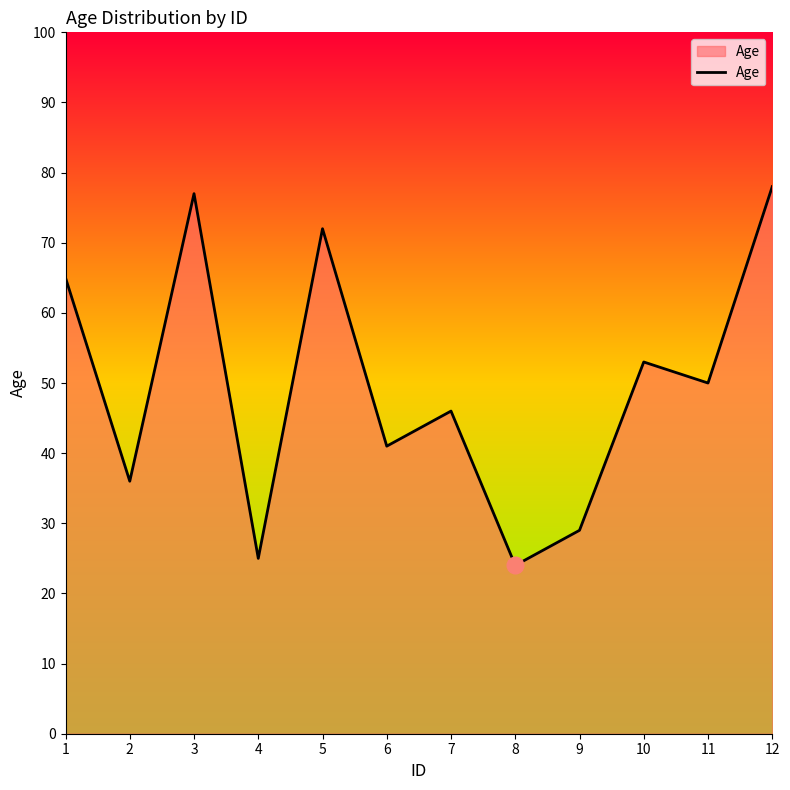

The value at 4 is 25. True or false?

True